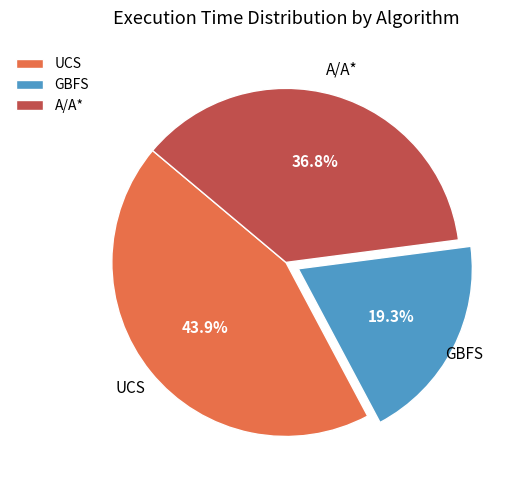

Does A/A* account for over 50% of the chart?

No